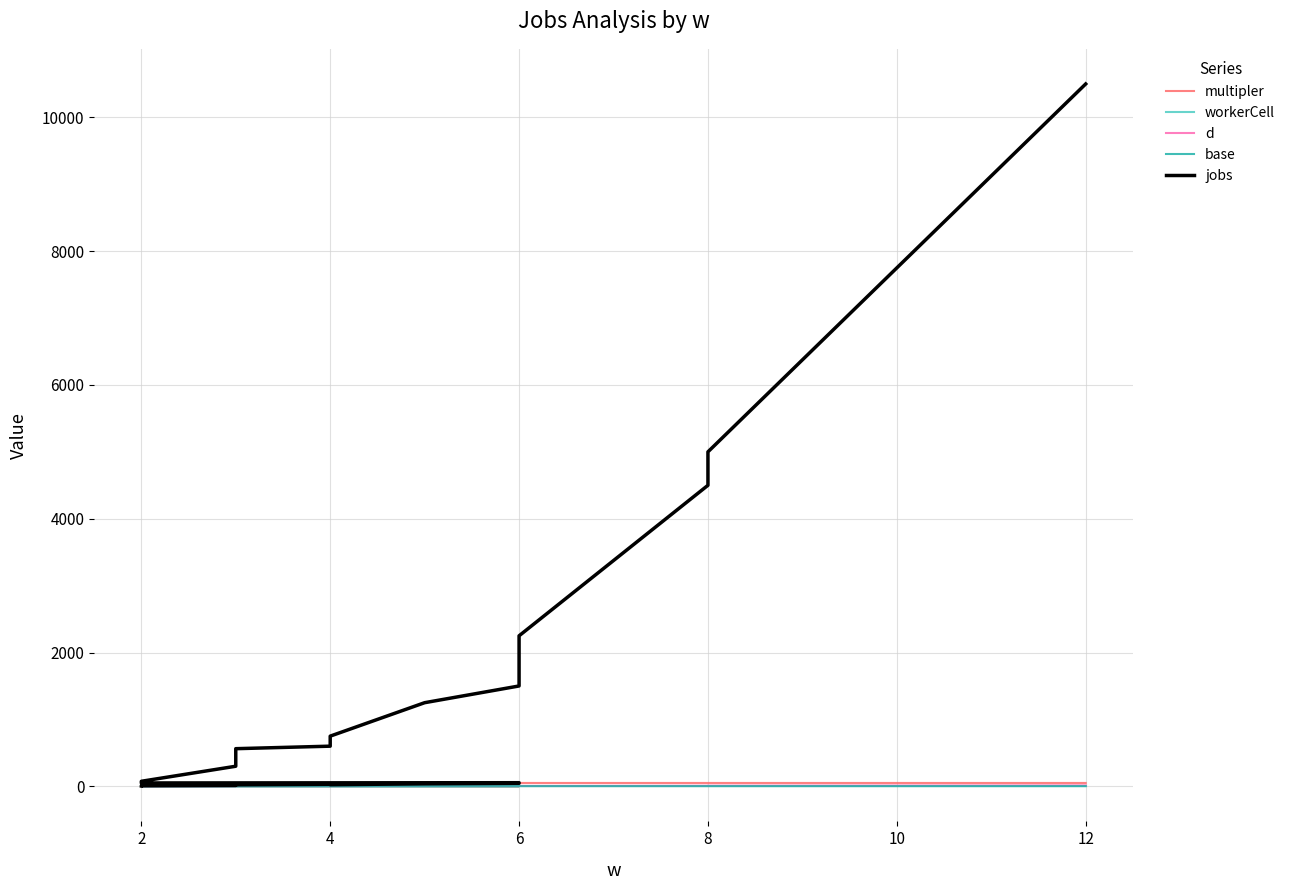

Is it true that multipler equals 29.8 at 11?

False